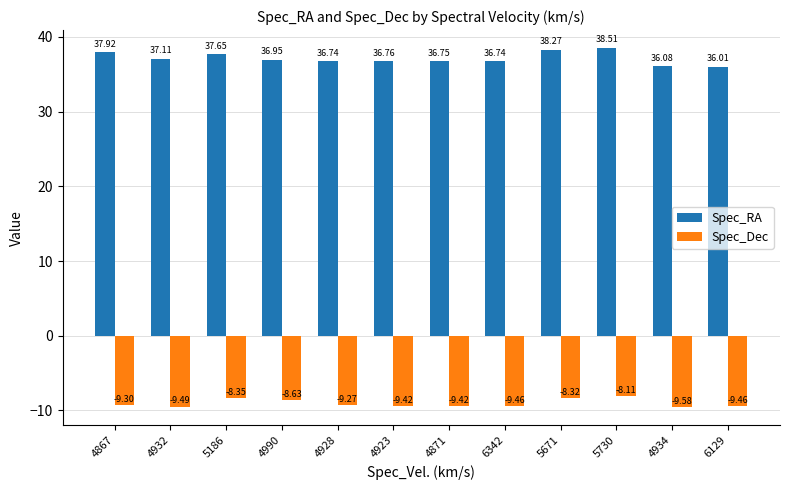

What is the difference between the highest and lowest values at 4934?

45.7